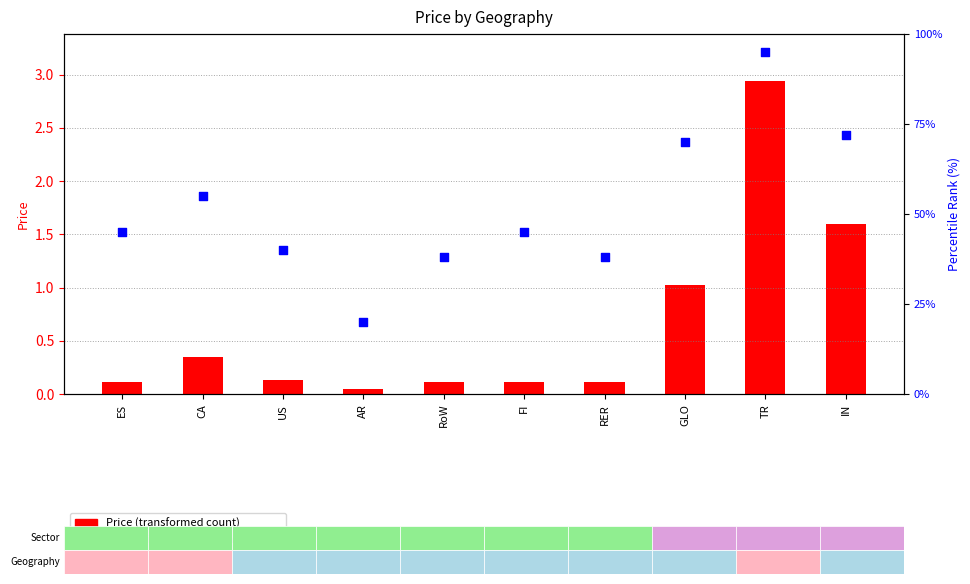

Which series has the widest spread of Y values?

percentile rank within the sample